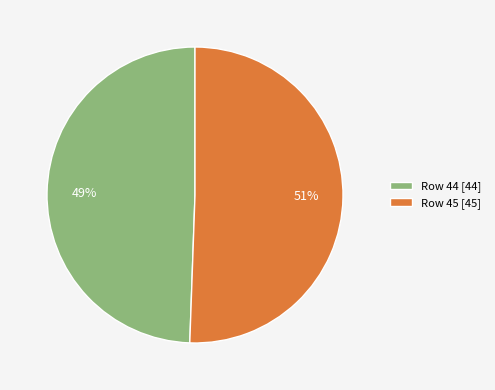

What is the largest slice in the pie chart?

Row 45